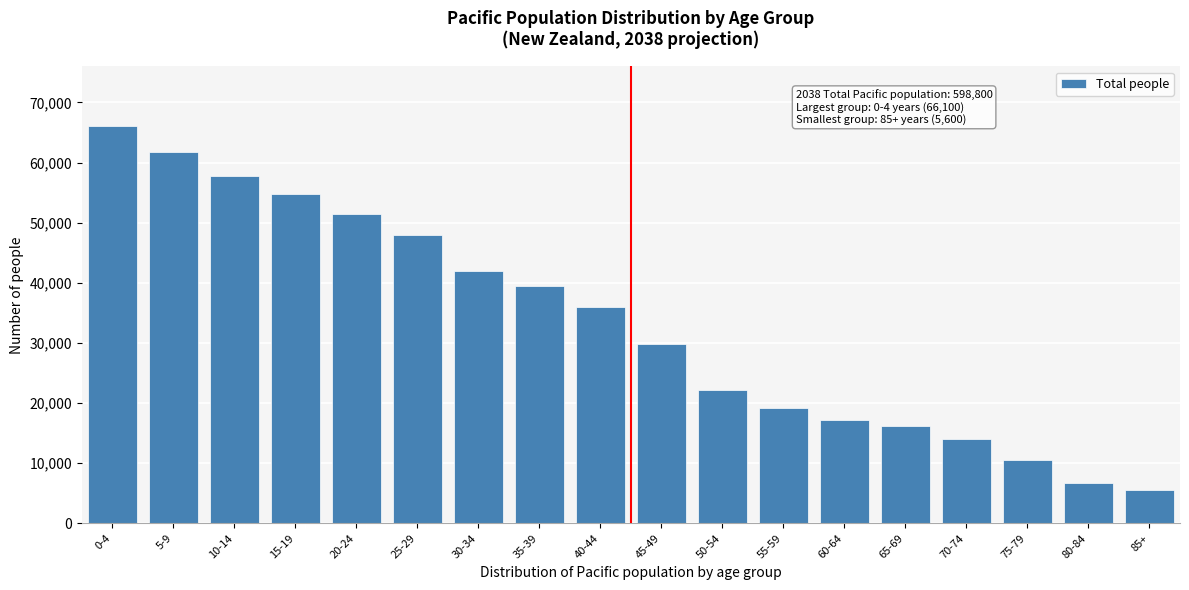

Reading left to right, extract all data points from this chart.

66100	61800	57800	54800	51400	48000	42000	39400	35900	29800	22200	19100	17200	16200	14100	10600	6700	5600